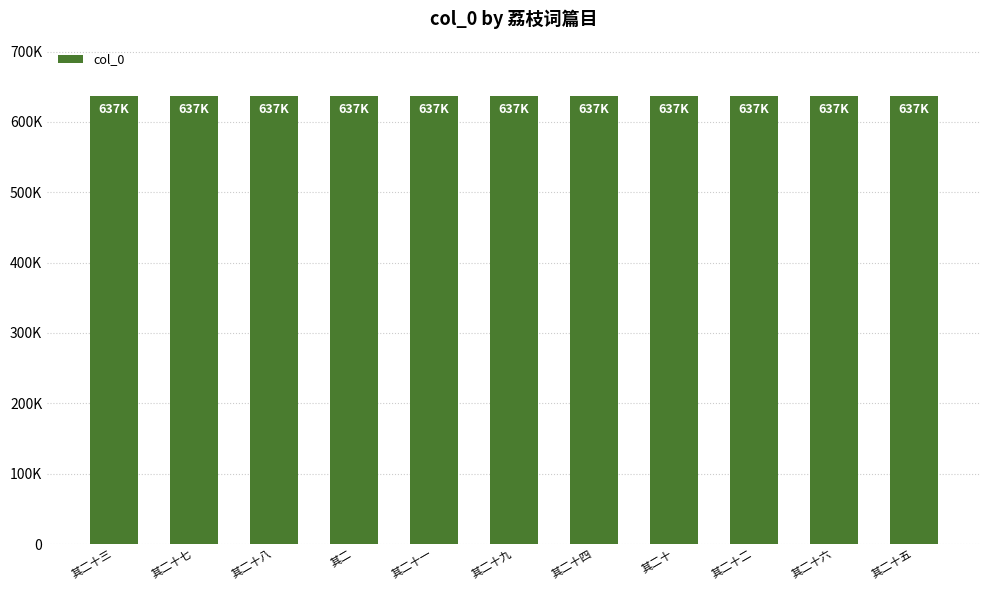

What is the change in value from 其二十八 to 其二十?

-8